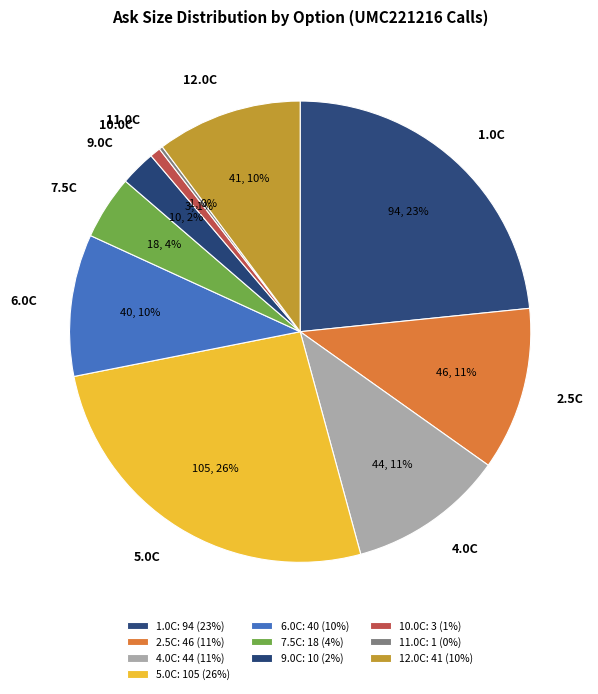

Between 5.0C and 7.5C, which is larger?

5.0C